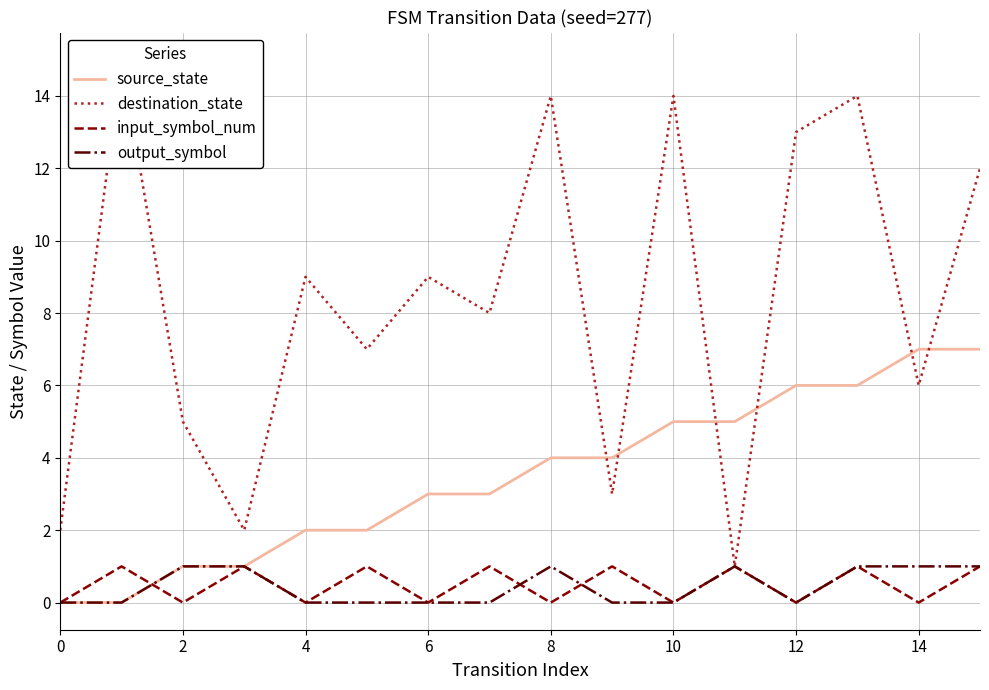

True or false: destination_state and source_state cross at least once.

True